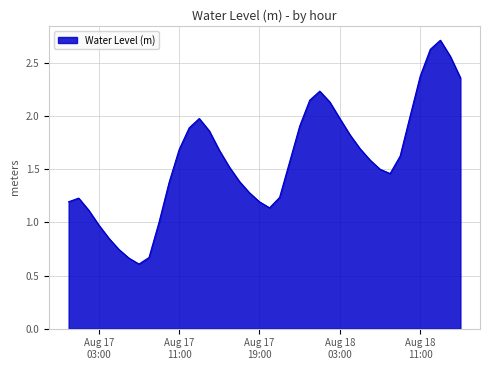

Does the chart have visible grid lines?

Yes